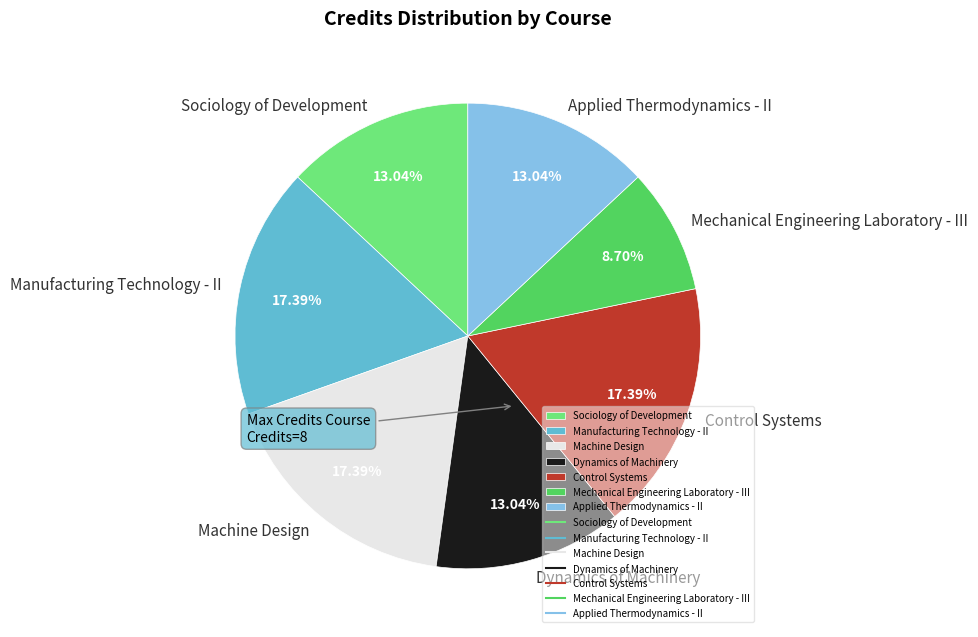

What percentage is NOT represented by Dynamics of Machinery?

87.0%